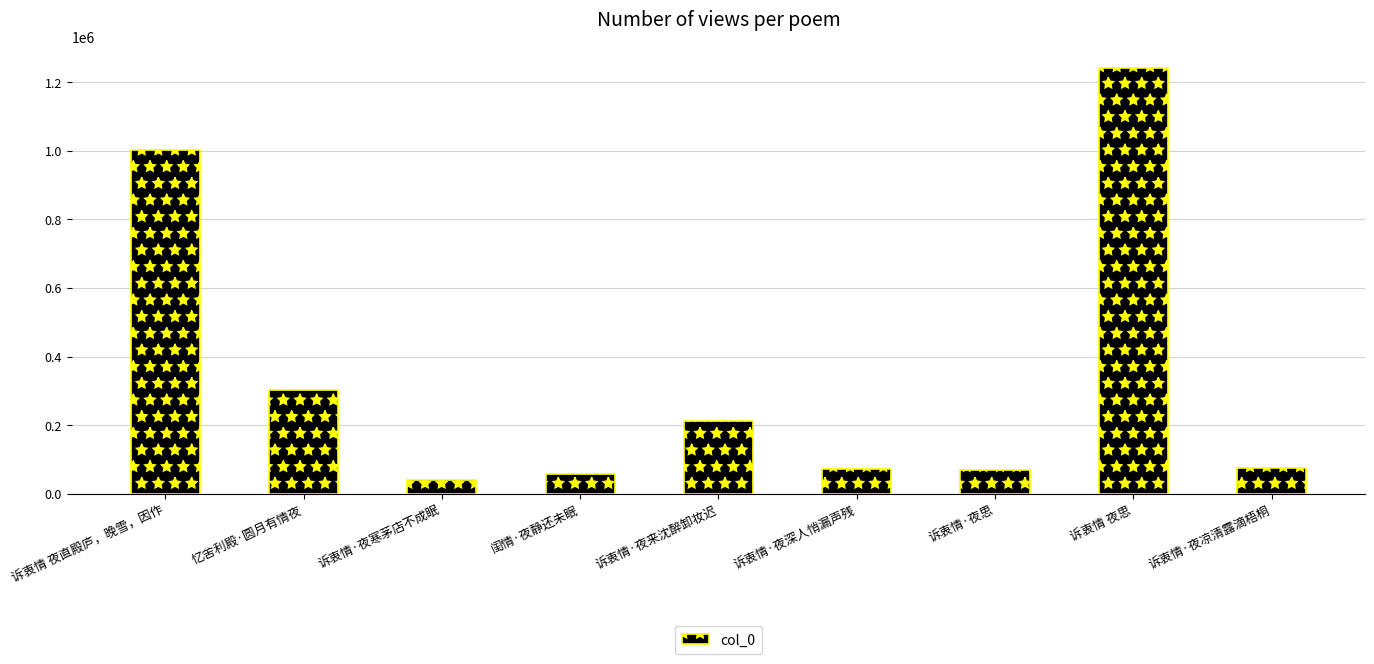

The chart shows a value of 212184 at 诉衷情·夜来沈醉卸妆迟. True or false?

True